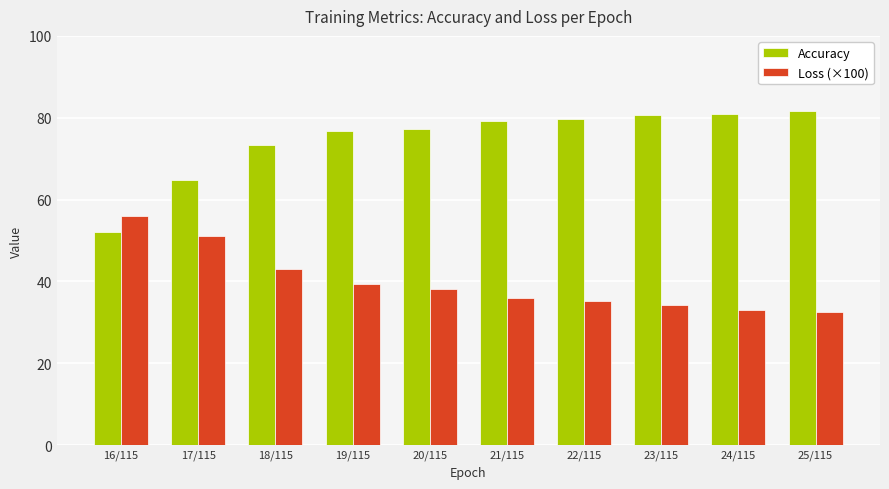

What is the difference between the Loss (×100) values at 24/115 and 17/115?

18.2